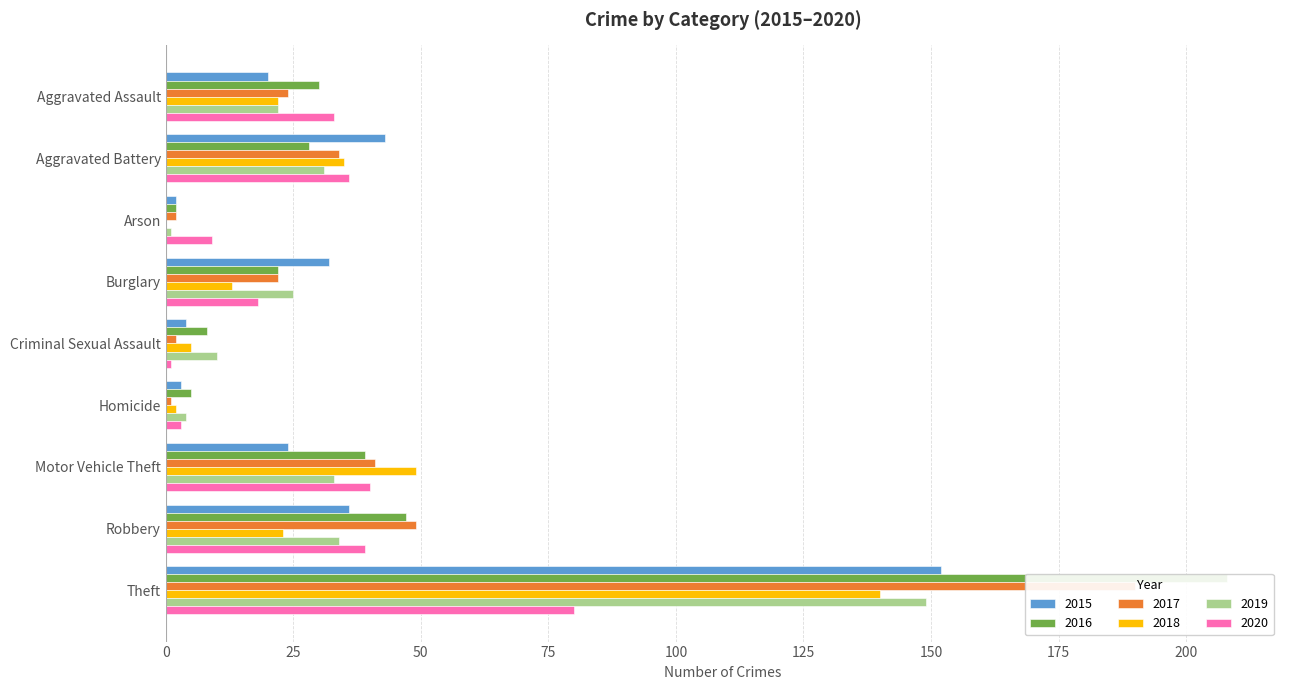

What is the difference between the maximum and second lowest values in the 2019 series?

145